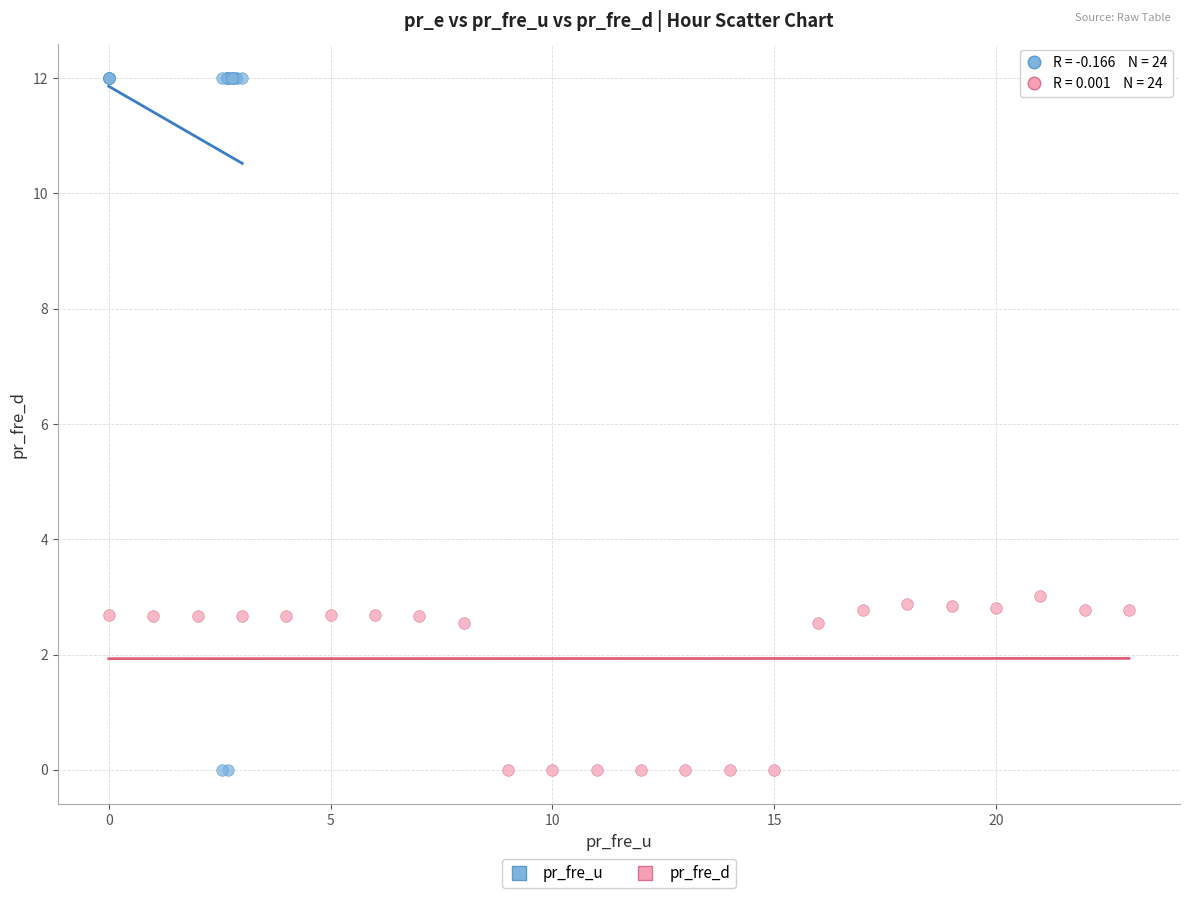

Which series has the widest spread of Y values?

pr_fre_u